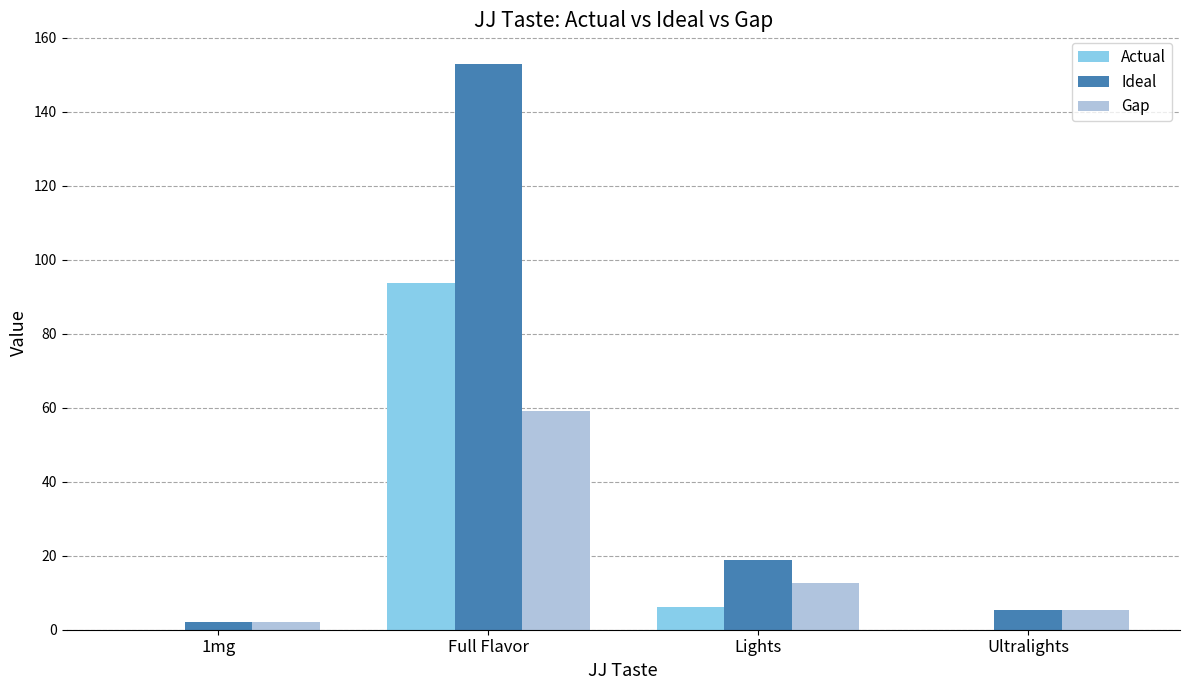

Is it true that Ideal equals 153.0 at Full Flavor?

True